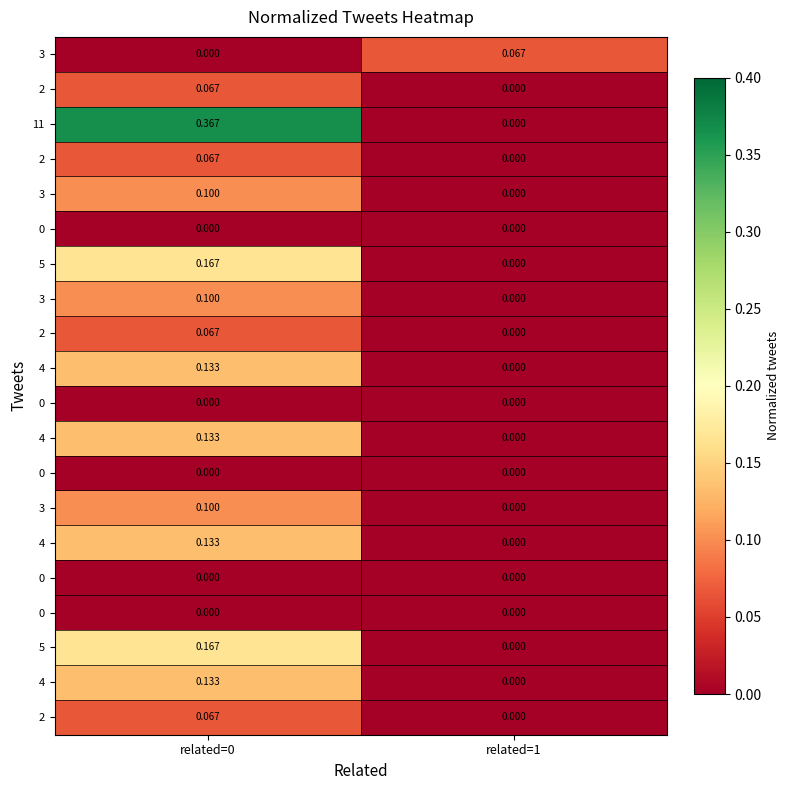

How many series are shown in this chart?

20